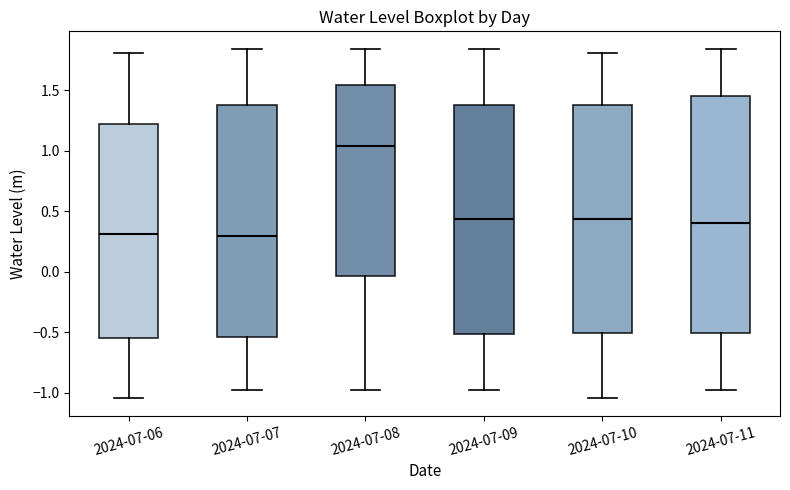

Where does the lower whisker of the box for 2024-07-10 end on the y-axis? The values are not printed on the chart, so give them approximately, as read against the axis.

-1.05